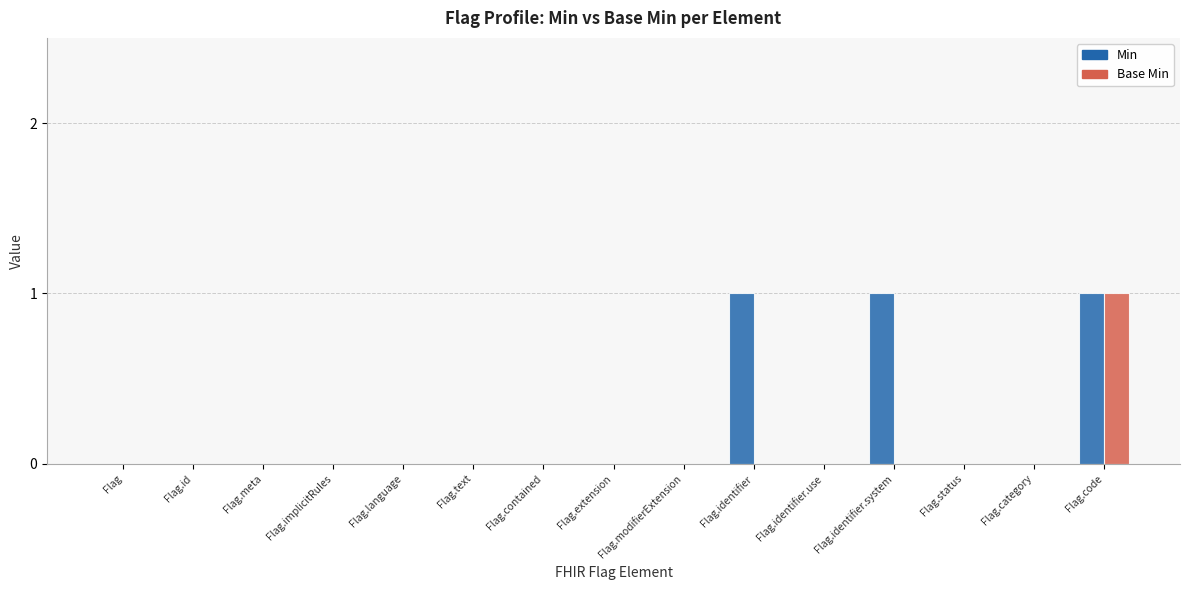

Which series has the largest total across all categories?

Min